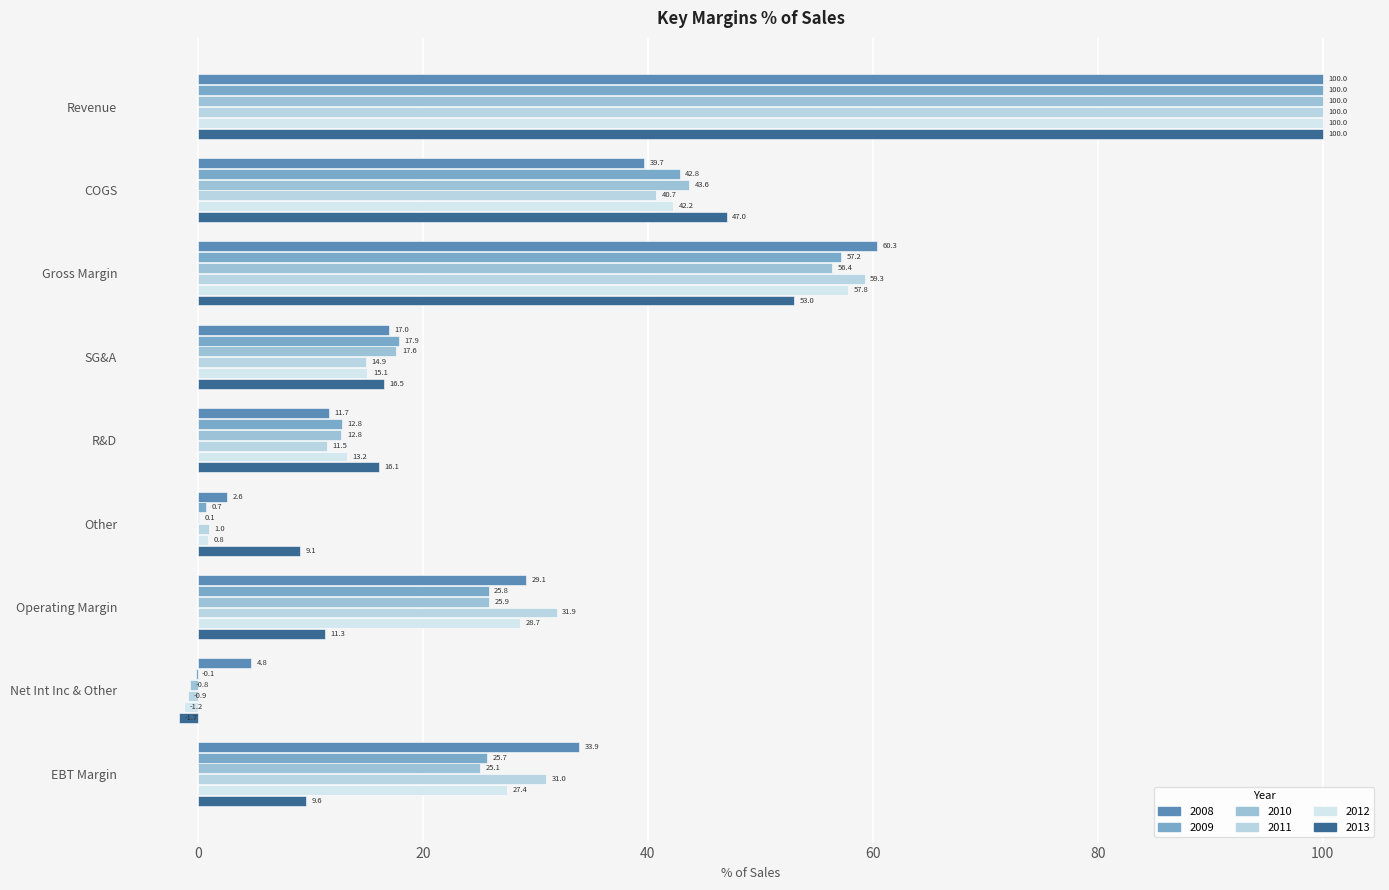

The value of 2008 at EBT Margin is 15.5. True or false?

False